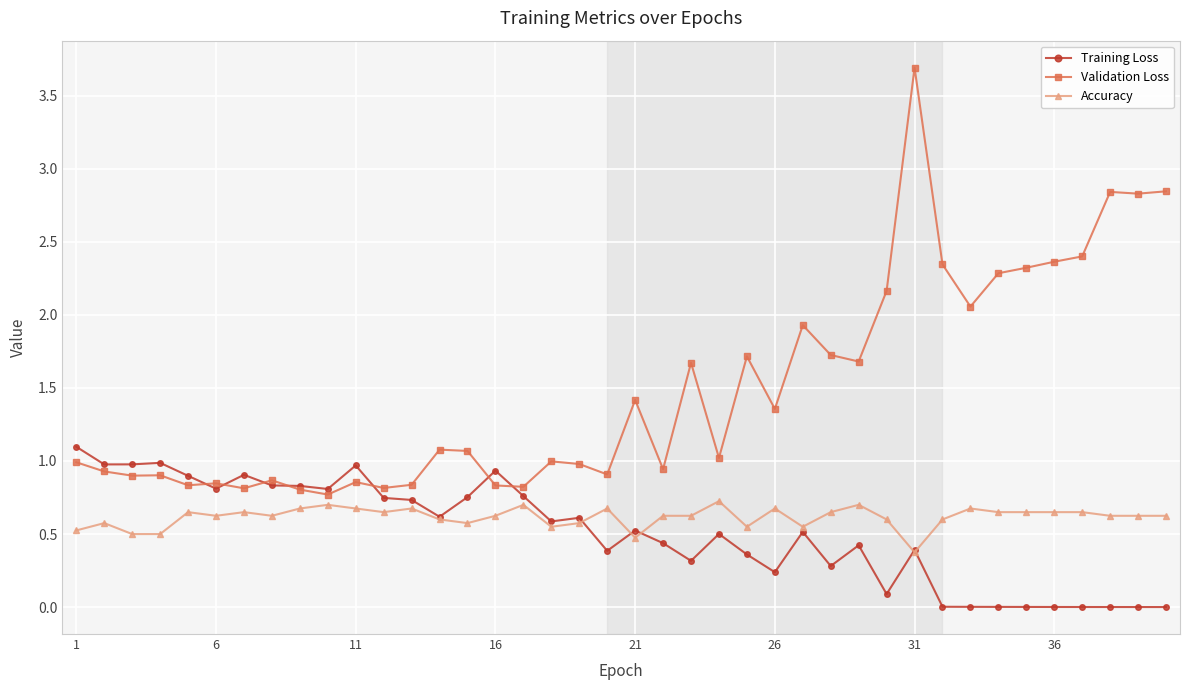

What is the maximum value shown in the chart?

3.7